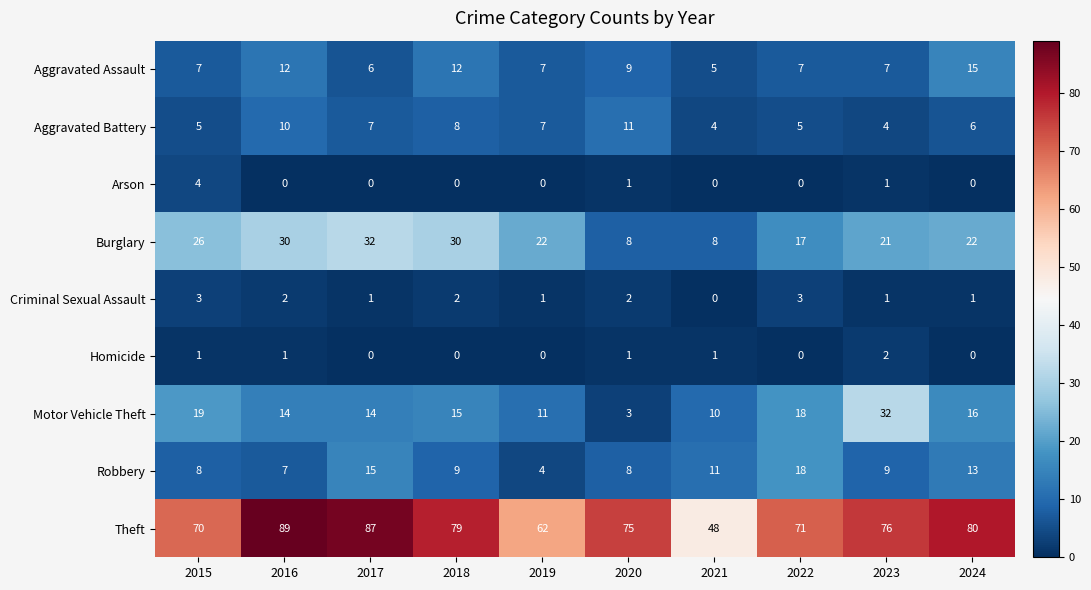

At which label does Robbery reach its minimum?

2019